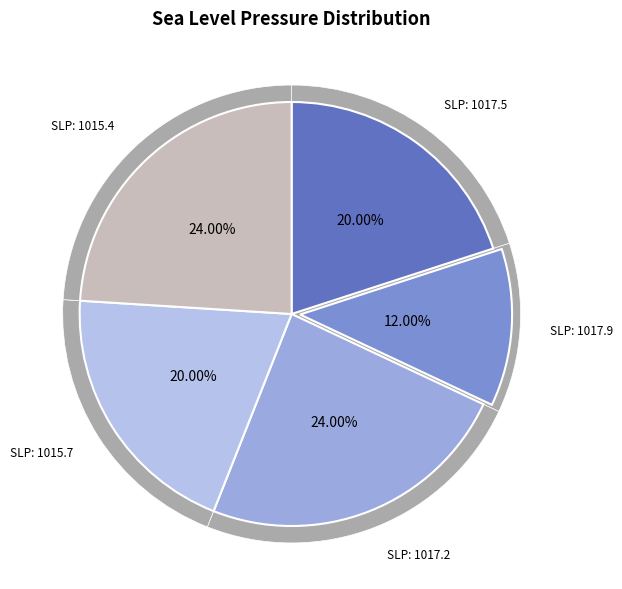

Does 1015.7 represent more than half of the total?

No